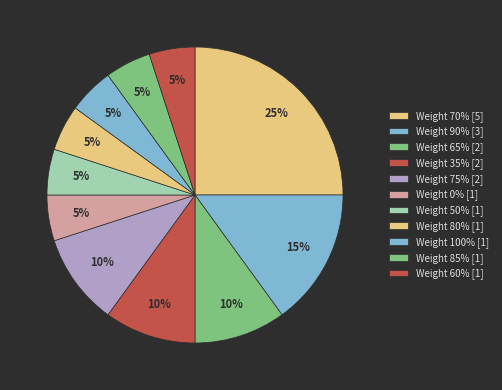

How many segments does this pie chart have?

11